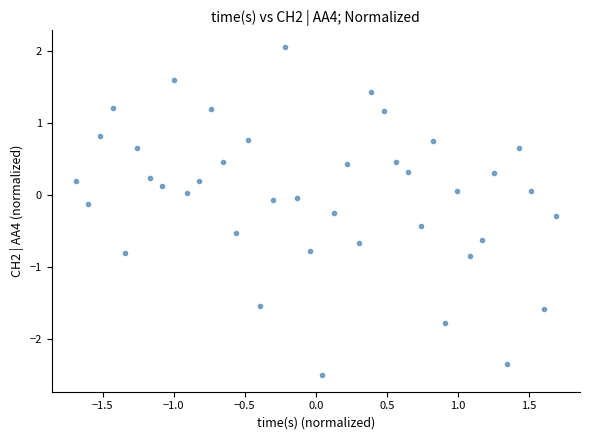

What is the range of X values (max minus min)?

3.4